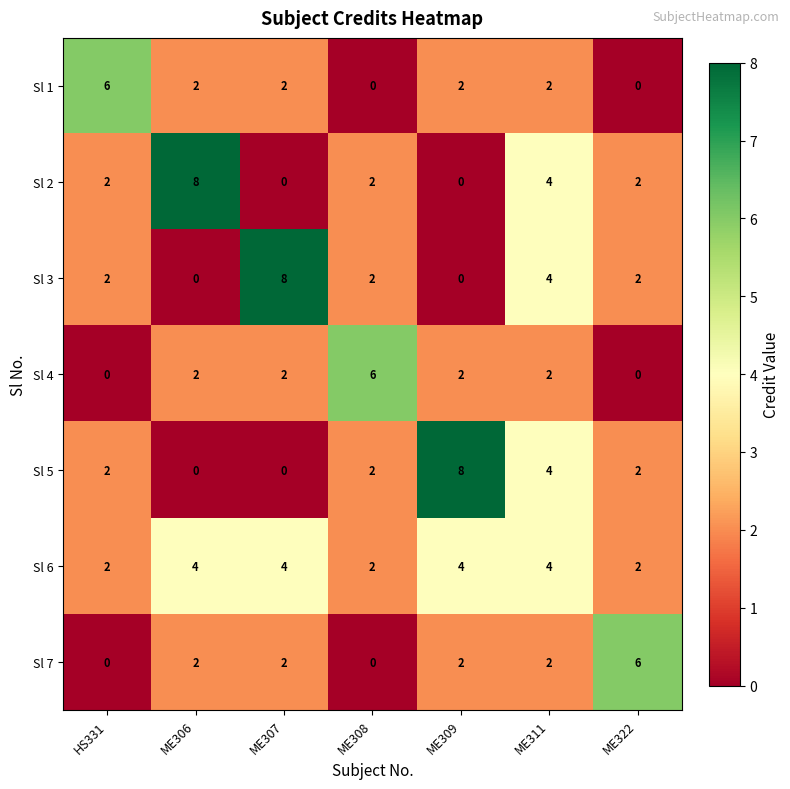

At which category is the sum across all series the highest?

ME311